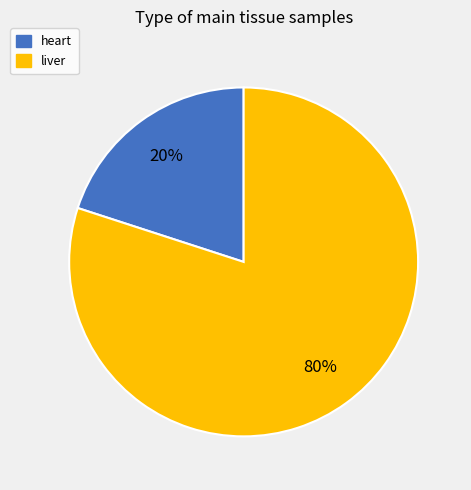

How many segments does this pie chart have?

2